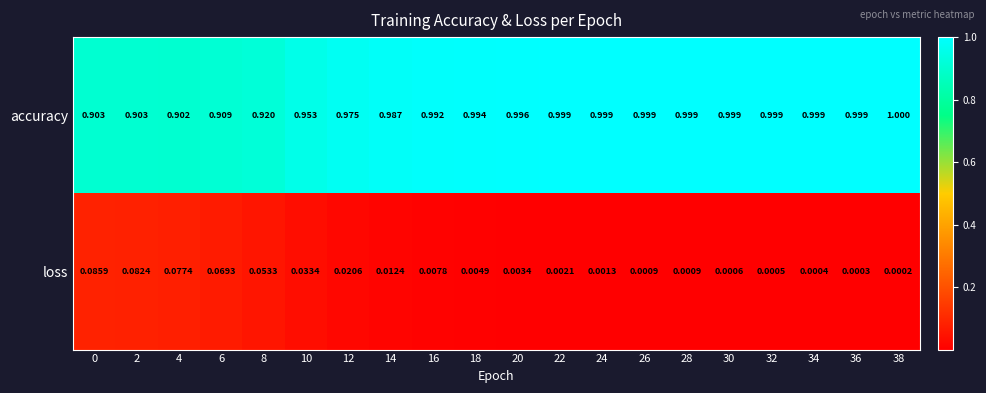

List the series in order of their overall mean, highest first.

accuracy, loss